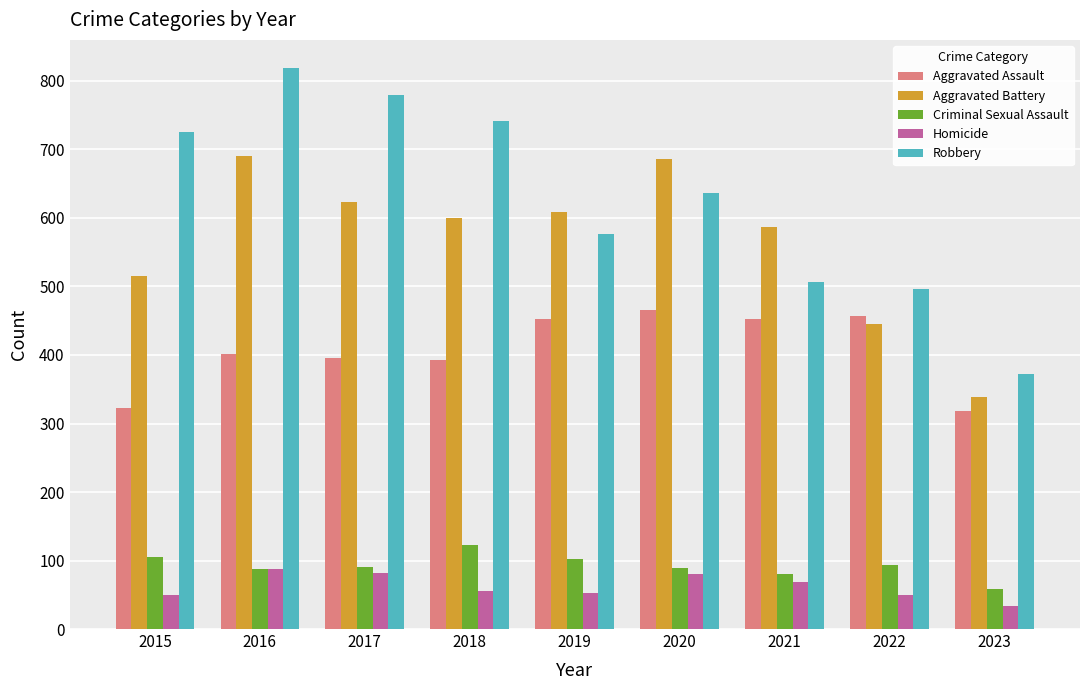

The value of Homicide at 2021 is 37. True or false?

False